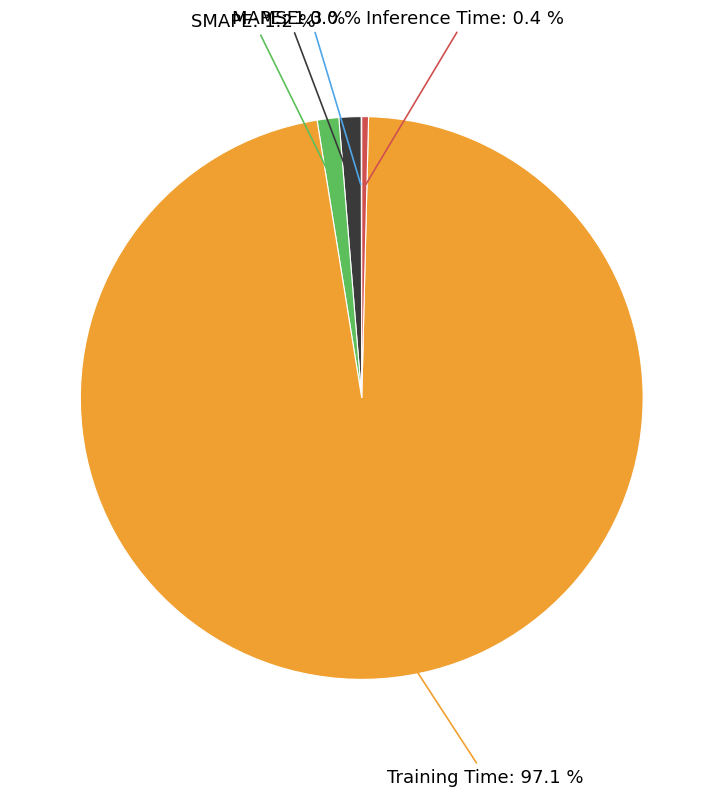

Is there a majority slice in this chart?

Yes